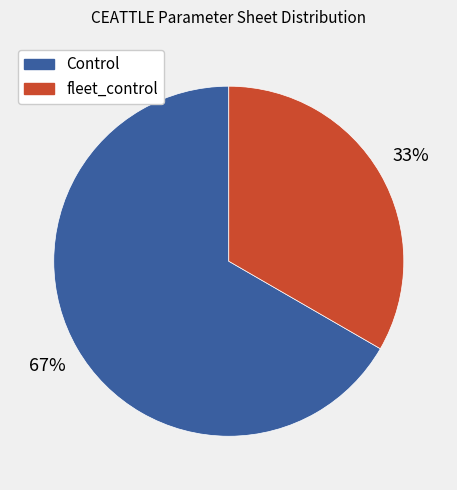

Does any single category account for the majority?

Yes